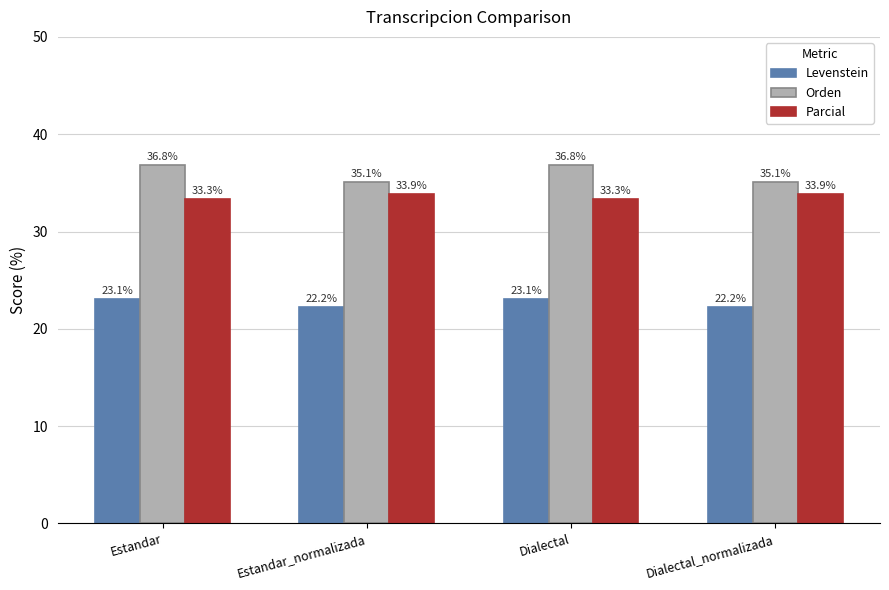

At how many categories does at least one series exceed 27?

4